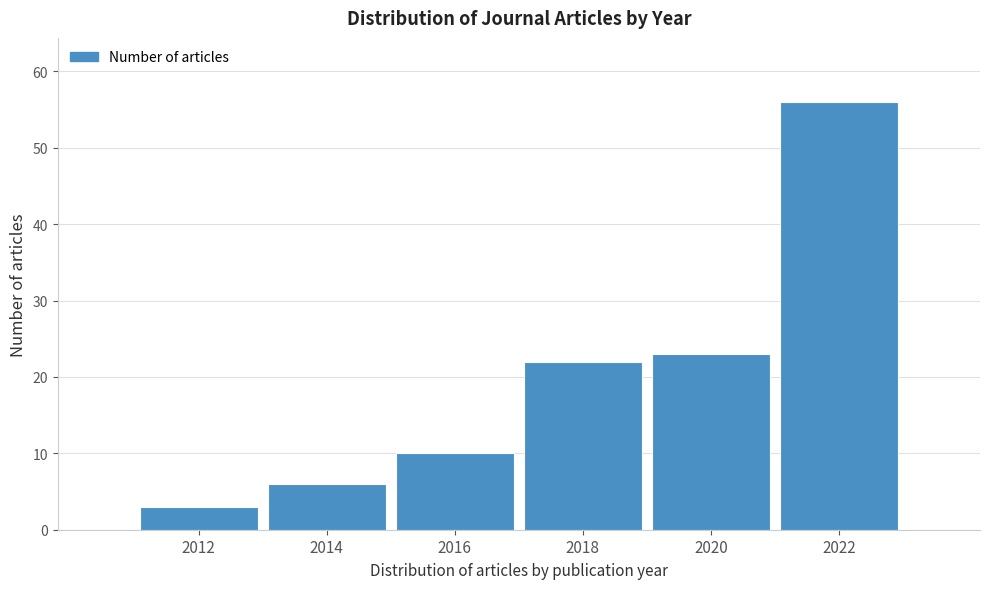

Reading left to right, transcribe all the data shown in this chart.

2012=3	2014=6	2016=10	2018=22	2020=23	2022=56